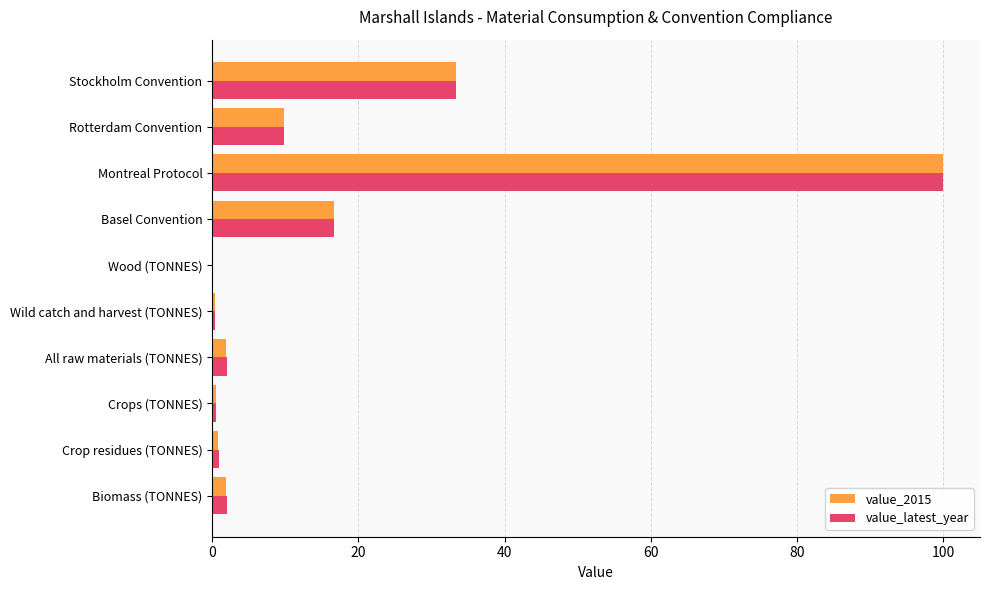

At which label is value_2015 closest to 50?

Stockholm Convention